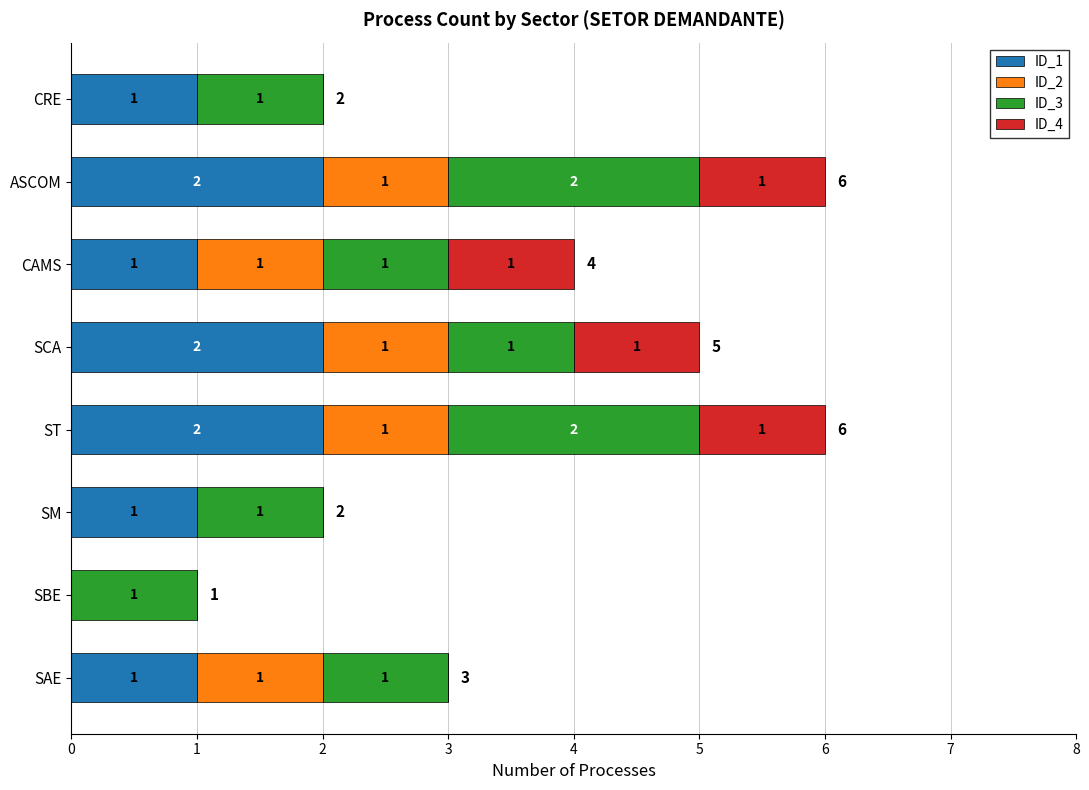

True or false: ID_1 has a value of 1 at SM.

True